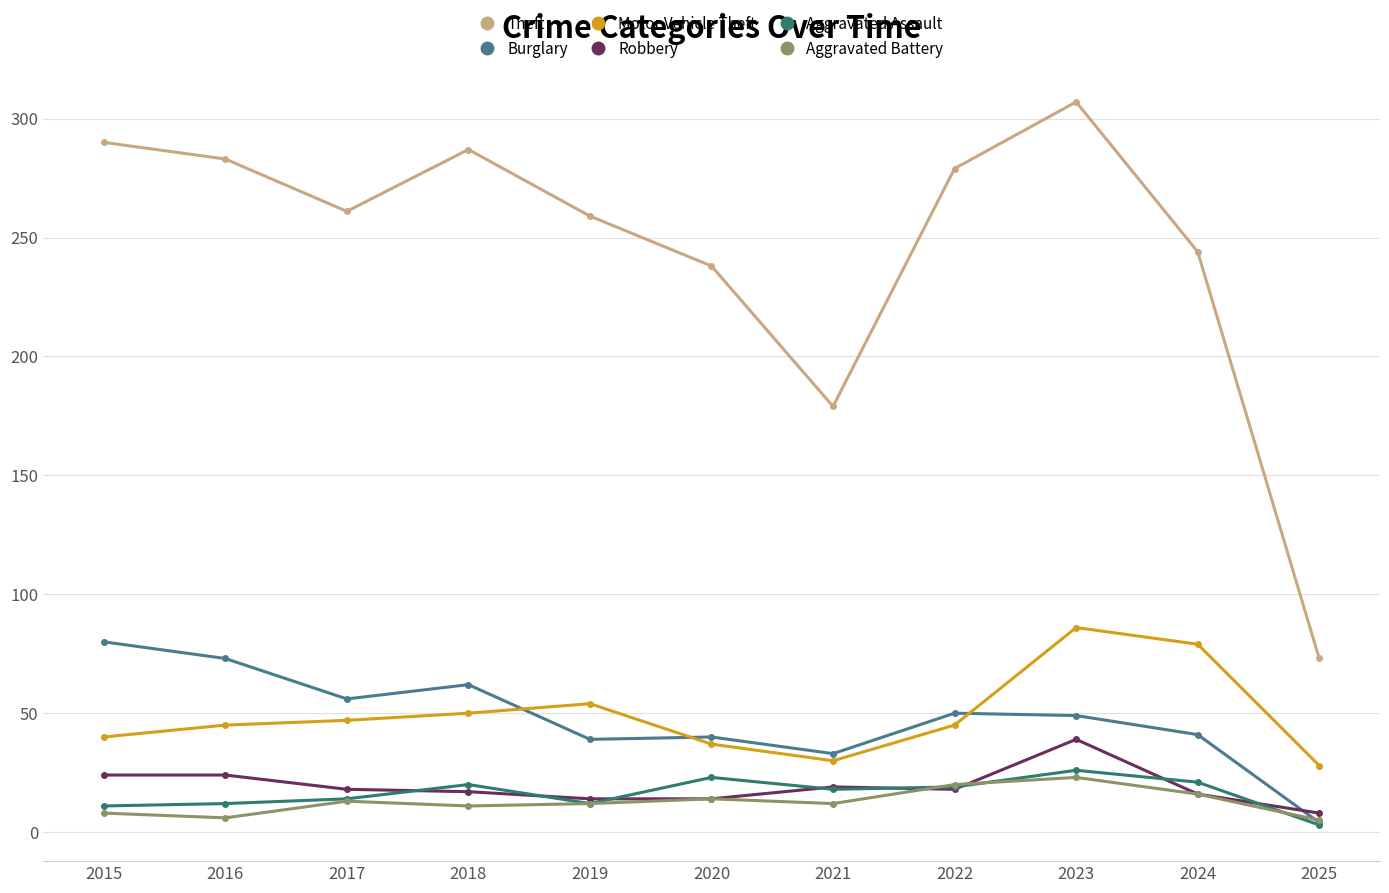

What is the value of the Burglary point at the 5th from the left?

39